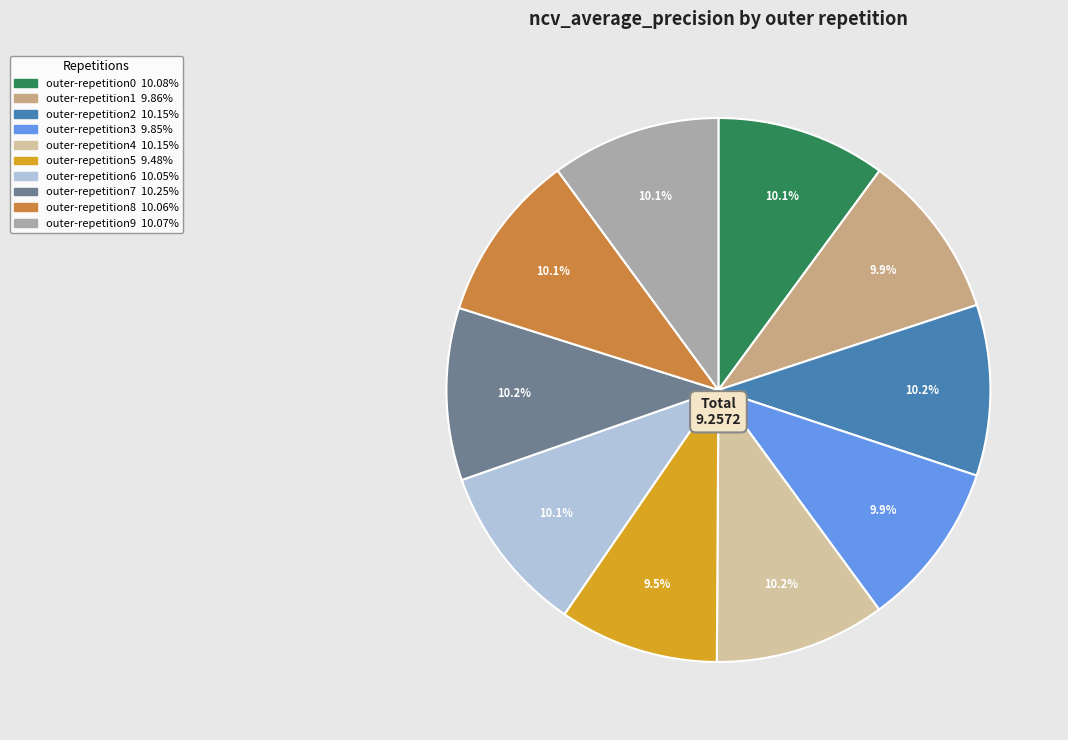

Is there a majority slice in this chart?

No